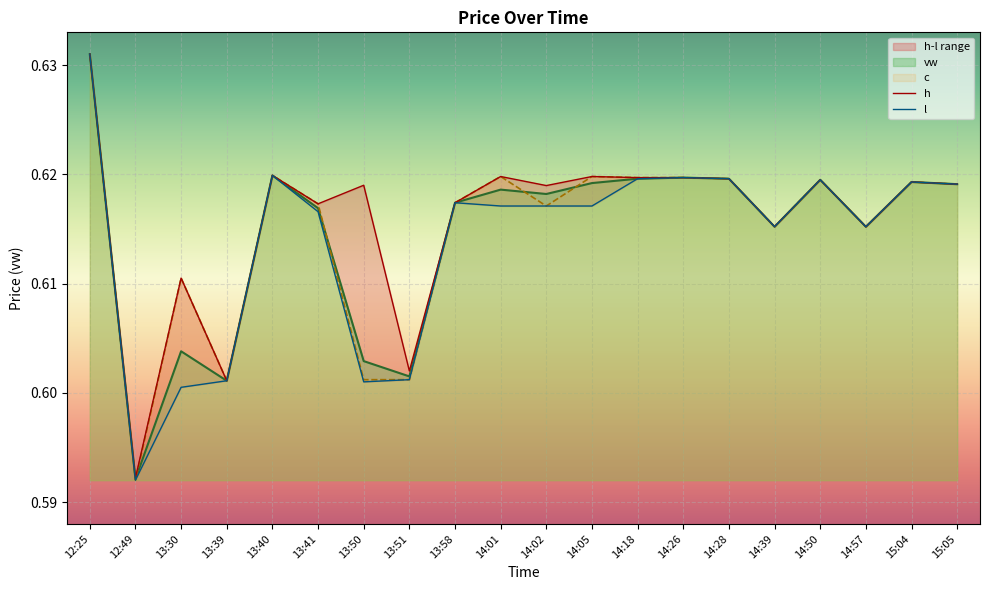

The h series shows 0.1 at 14:28. True or false?

False